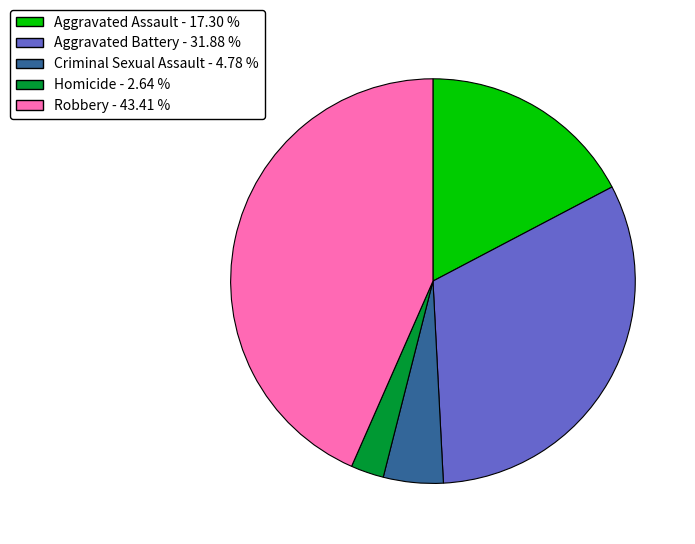

How many slices are in this pie chart?

5